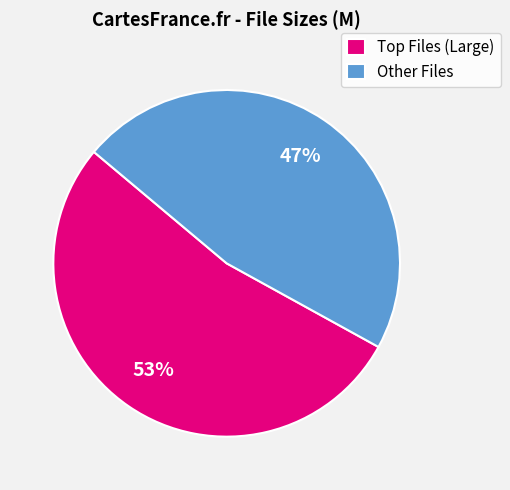

What is the largest slice in the pie chart?

Top Files (Large)